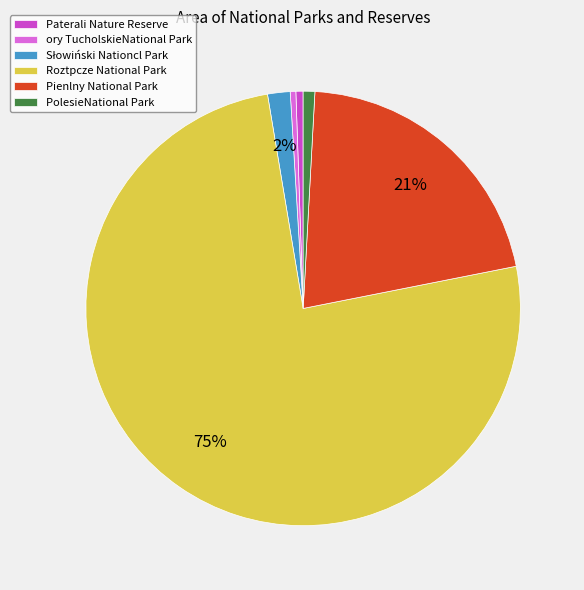

To the nearest percent, what portion does Pienlny National Park represent?

21%